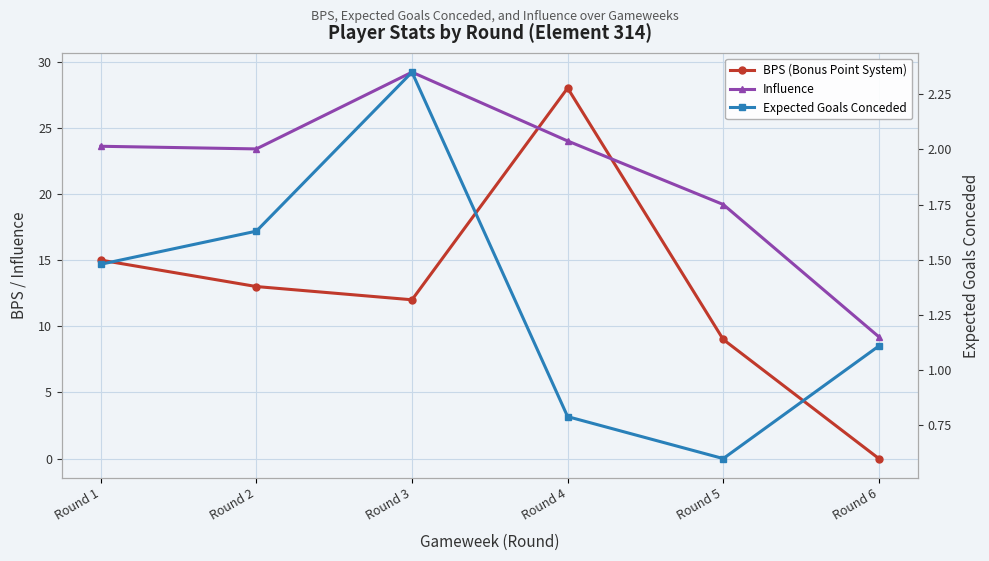

Which series has the largest range (max minus min)?

BPS (Bonus Point System)